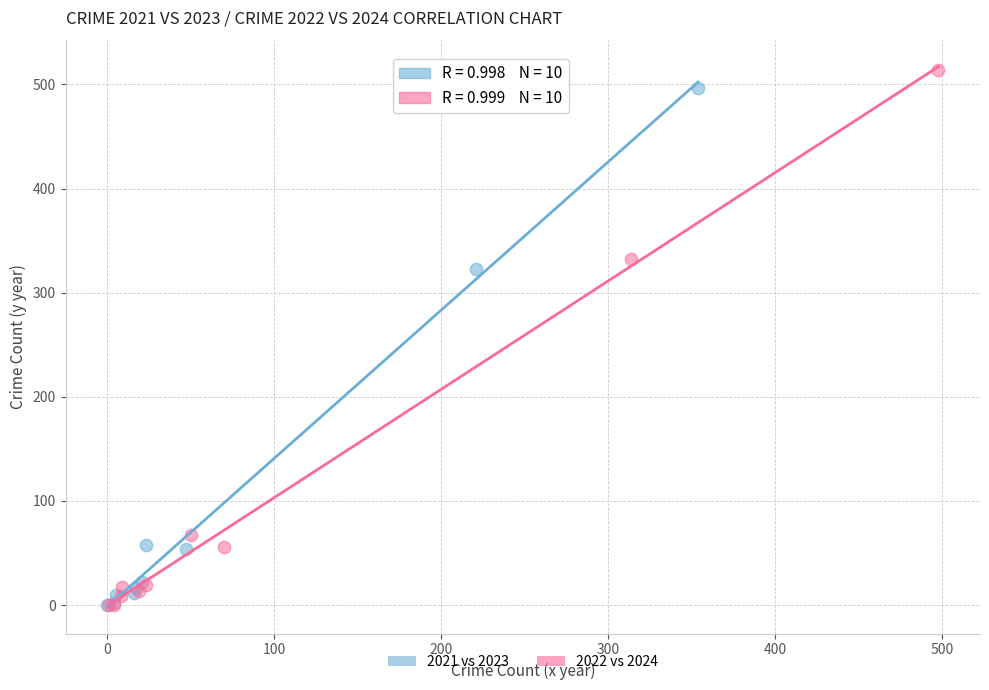

Which series has the widest spread of Y values?

2022 vs 2024